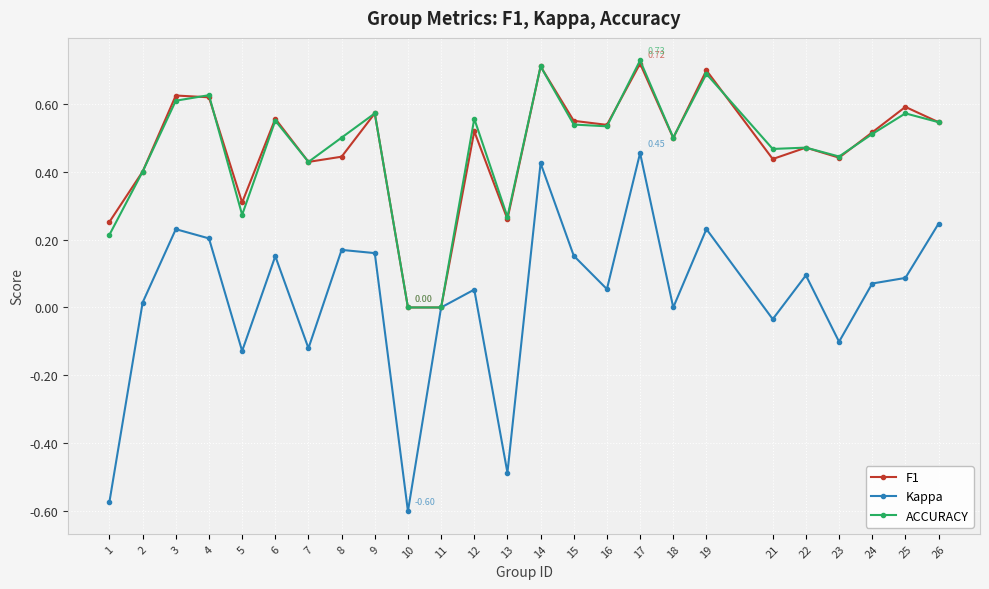

Is the value of ACCURACY at 2 greater than the value of F1 at 21?

No